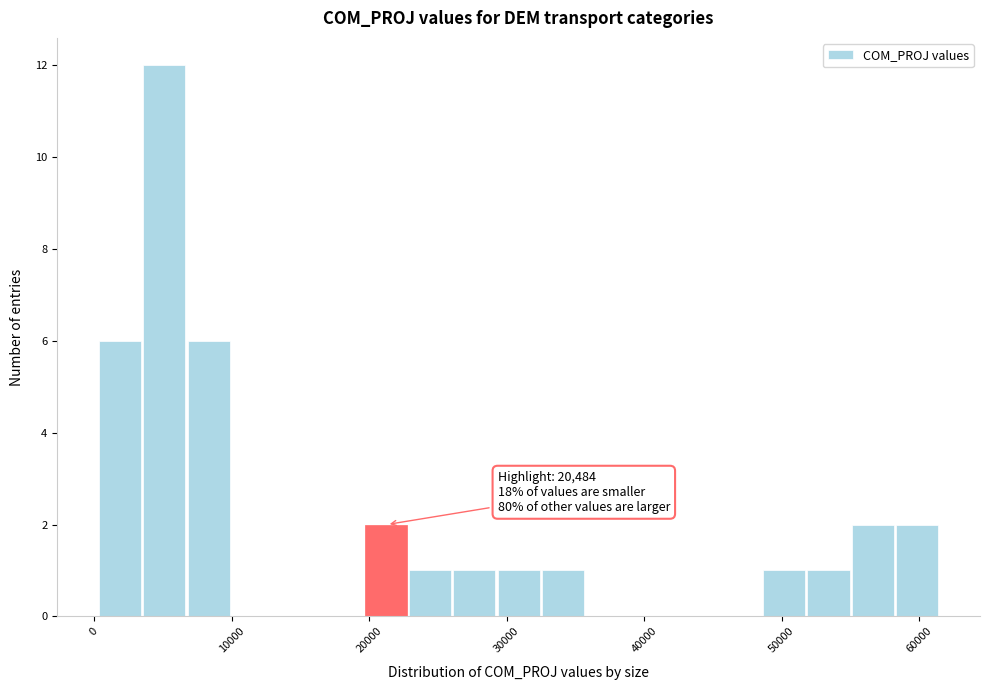

Read against the x-axis, roughly where is the centre of the tallest bar?

5000